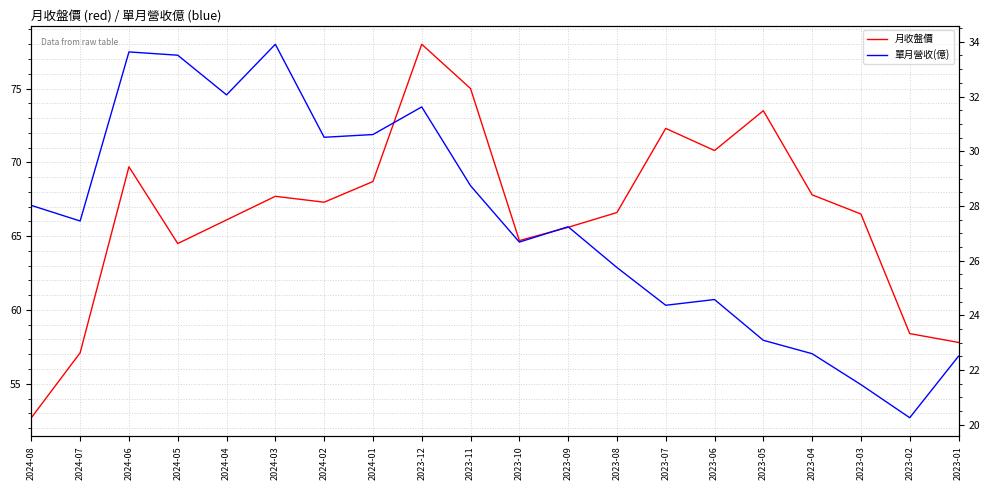

How many interior local valleys does the 單月營收(億) series have?

6